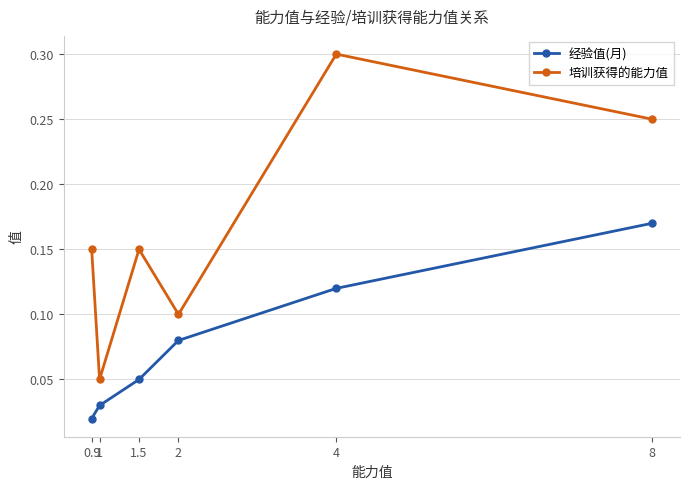

At which label is 经验值(月) closest to 0?

0.9